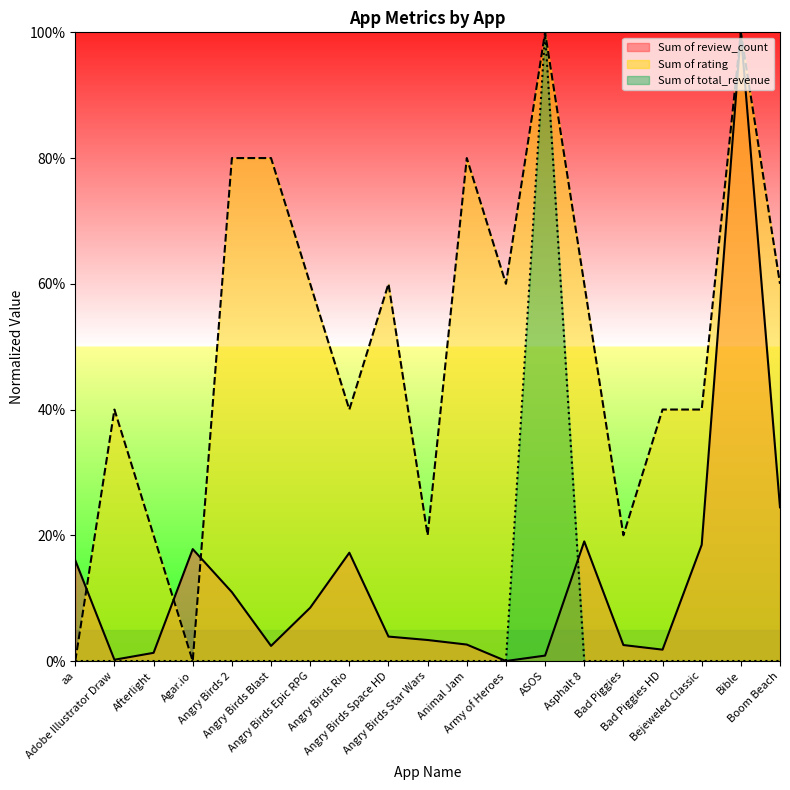

Reading left to right, what are all the values shown in this chart?

Sum of review_count: 16.0	0.2	1.3	17.8	11.0	2.4	8.5	17.2	3.9	3.3	2.6	0.0	0.9	19.0	2.5	1.8	18.5	100.0	24.4
Sum of rating: 0.0	40.0	20.0	0.0	80.0	80.0	60.0	40.0	60.0	20.0	80.0	60.0	100.0	60.0	20.0	40.0	40.0	100.0	60.0
Sum of total_revenue: 0.0	0.0	0.0	0.0	0.0	0.0	0.0	0.0	0.0	0.0	0.0	0.0	100.0	0.0	0.0	0.0	0.0	0.0	0.0